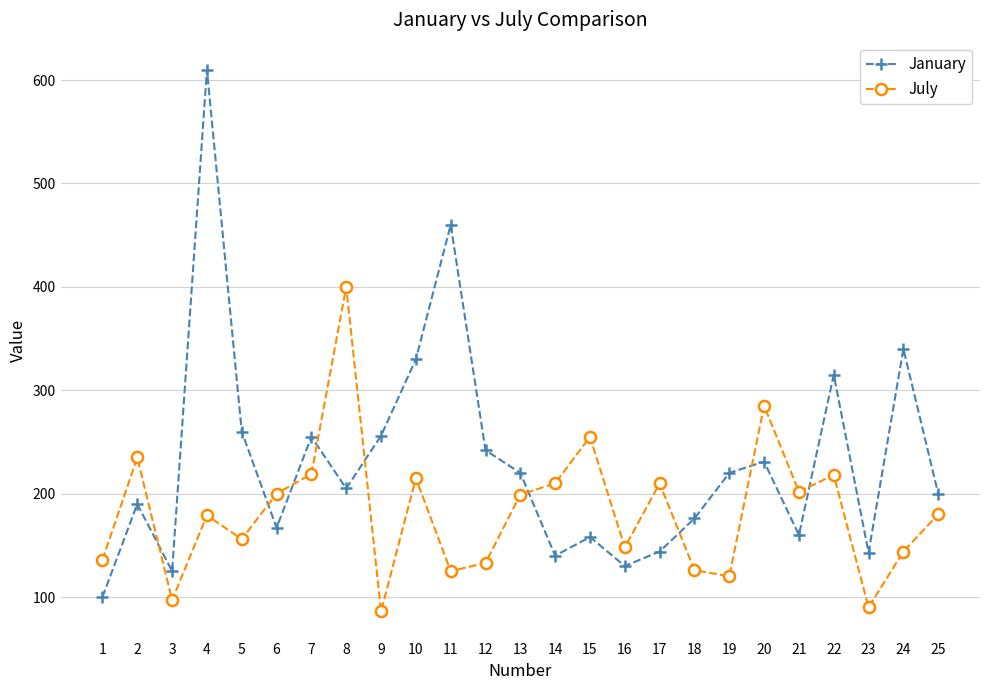

What is the spread (max minus min) of values at 15?

97